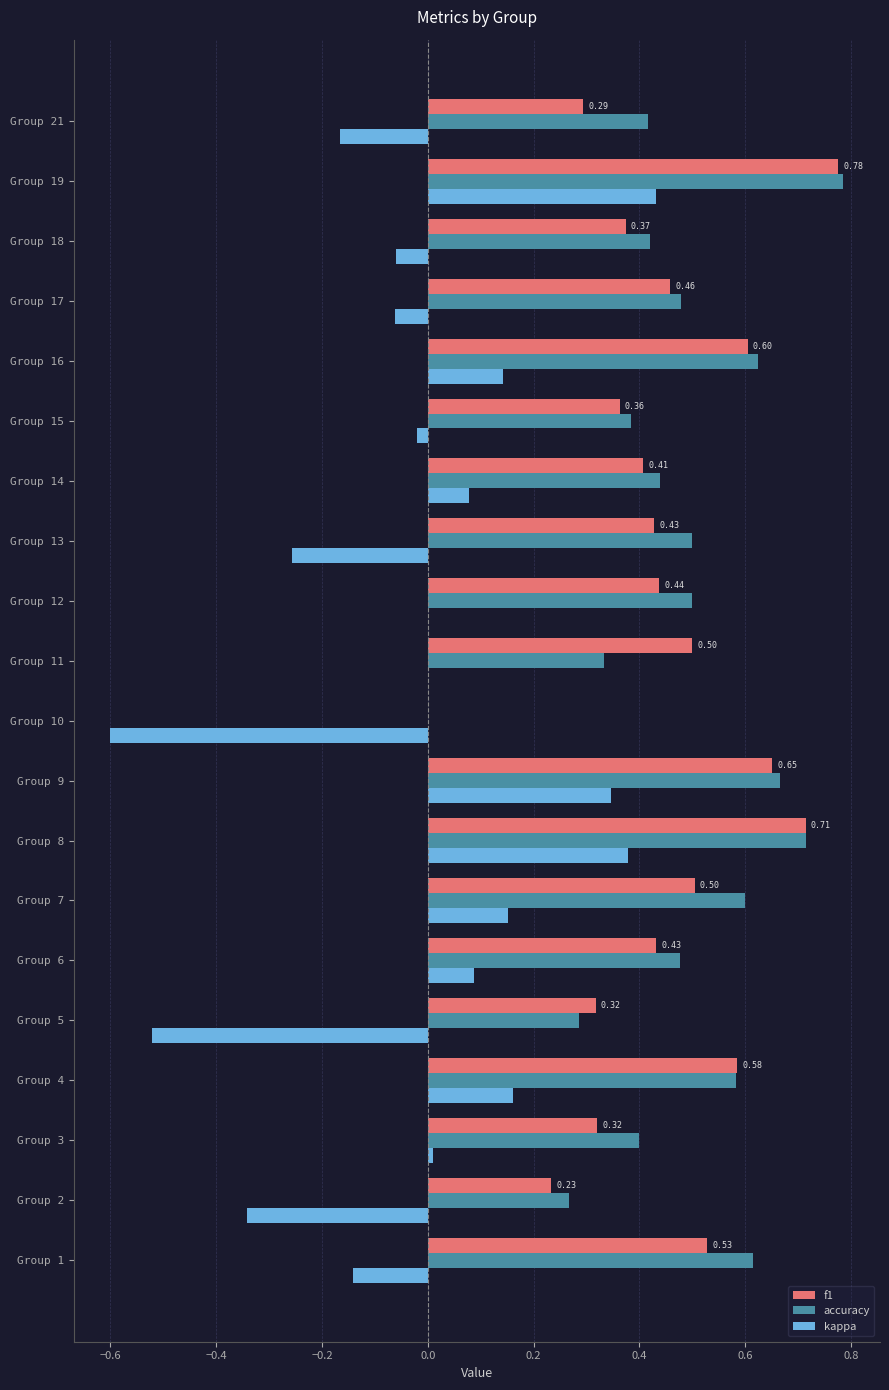

Between Group 5 and Group 21, which series saw the biggest shift?

kappa